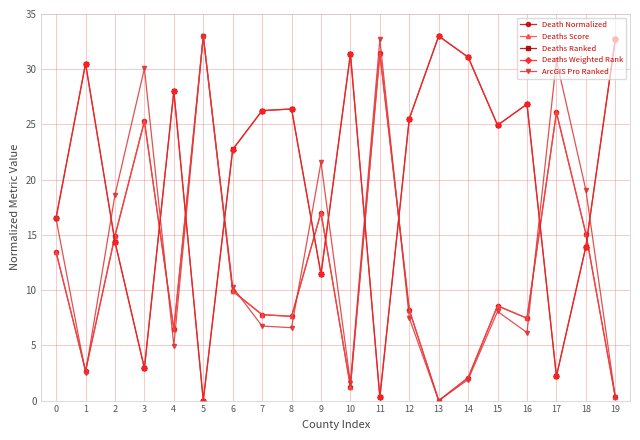

The Deaths Score series shows 1.3 at 10. True or false?

True